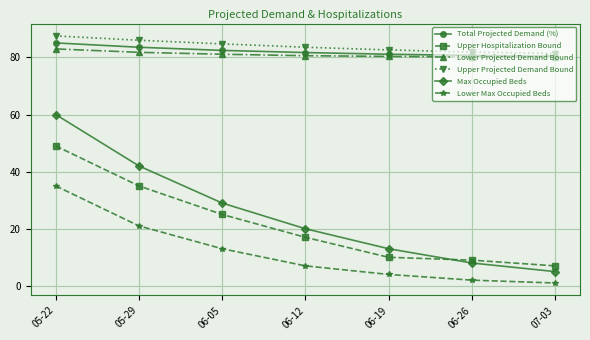

The Max Occupied Beds series shows 29.0 at 06-05. True or false?

True